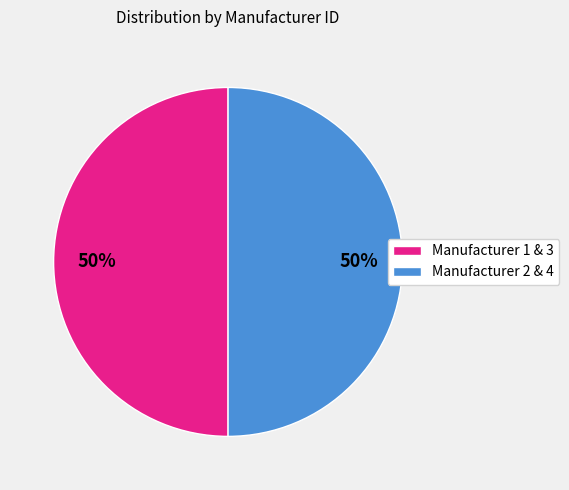

What percentage is the Manufacturer 2 & 4 slice, to the nearest percent?

50%